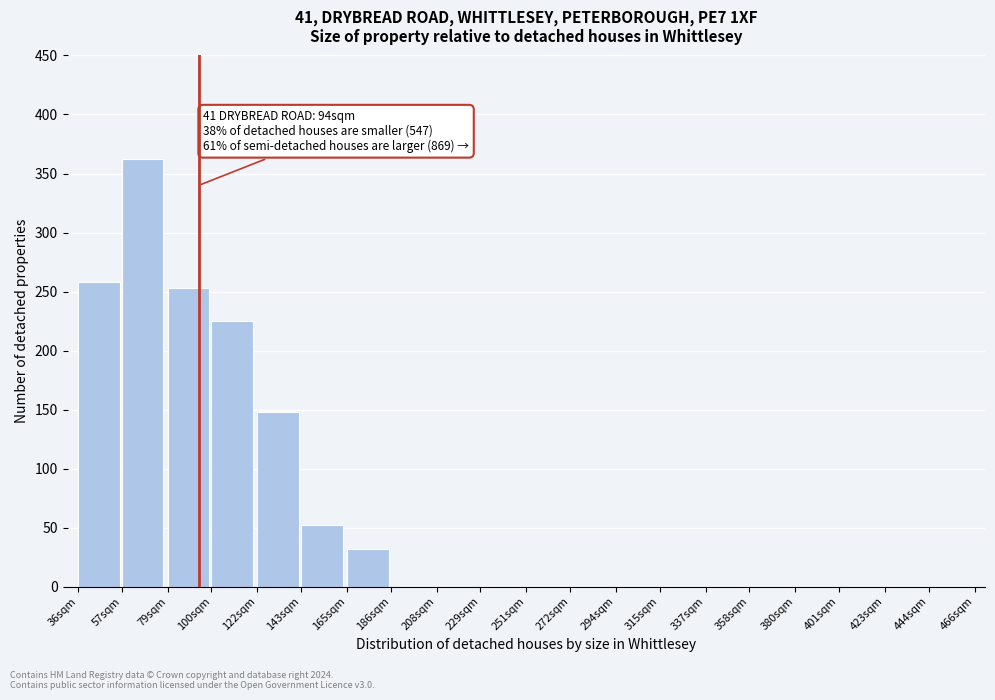

Reading left to right, list all the values displayed in this chart.

36sqm=258	57sqm=362	79sqm=253	100sqm=225	122sqm=148	143sqm=52	165sqm=32	186sqm=0	208sqm=0	229sqm=0	251sqm=0	272sqm=0	294sqm=0	315sqm=0	337sqm=0	358sqm=0	380sqm=0	401sqm=0	423sqm=0	444sqm=0